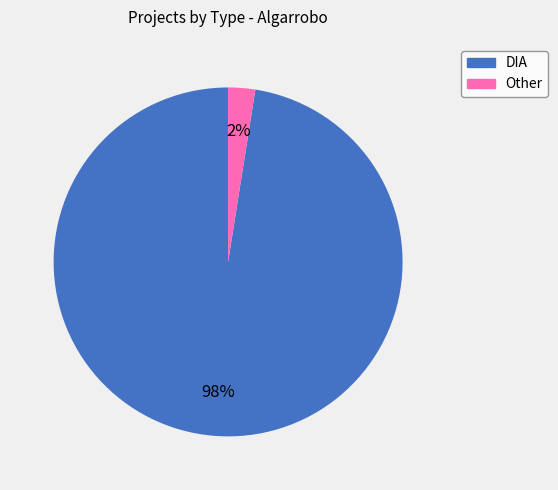

To the nearest percent, what is the combined percentage of Other and DIA?

100%